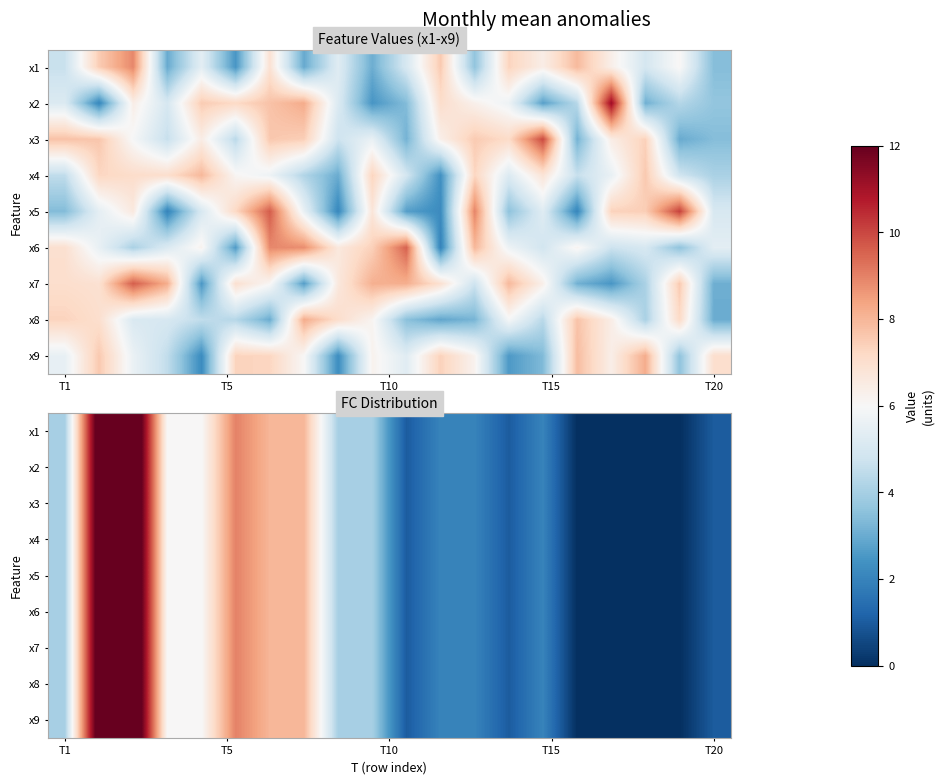

How many data points in x6 are above 4?

7